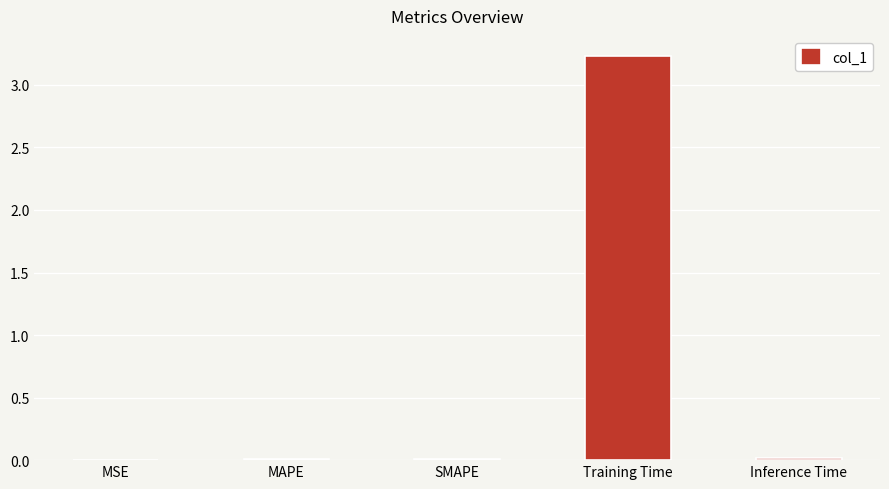

What is the sum of all values?

3.3